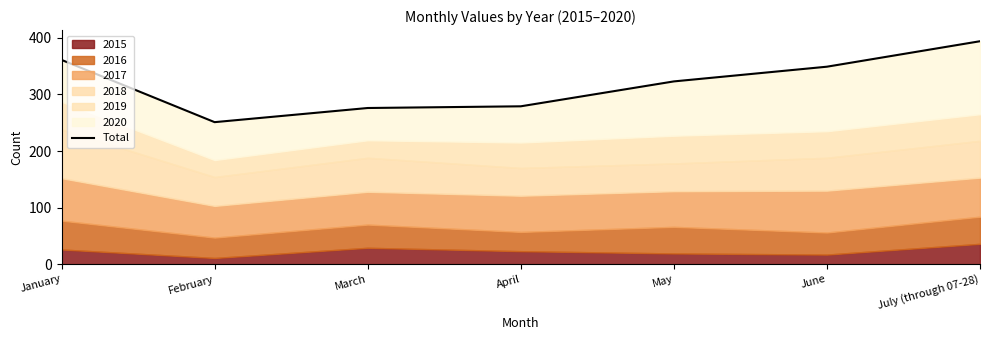

Where does the data first go above 323?

January